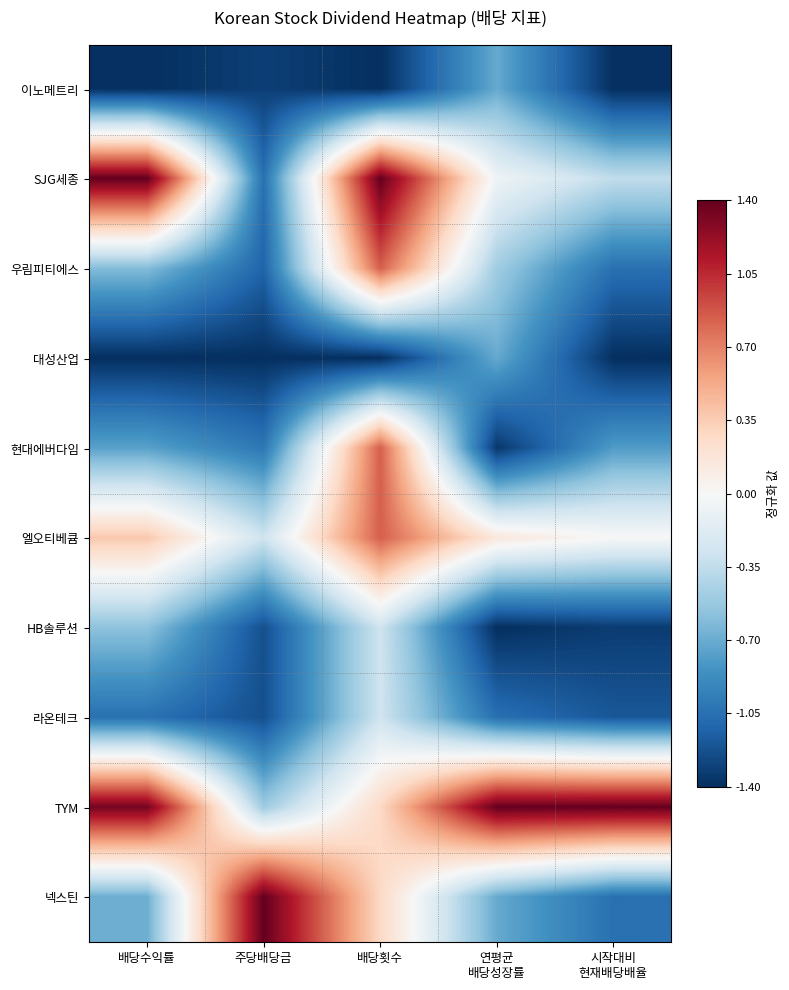

Which series has the largest total across all categories?

TYM